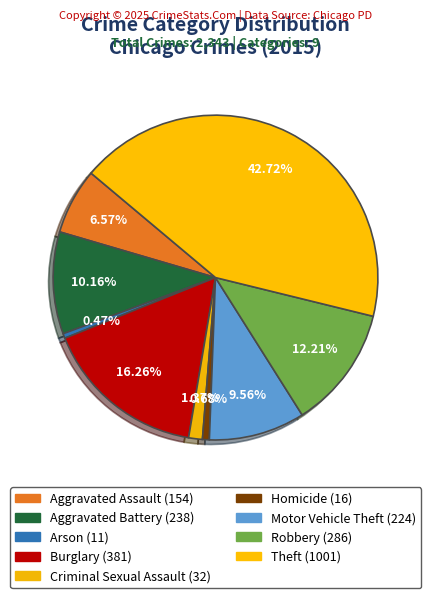

To the nearest percent, what is the difference between the largest and smallest slice percentages?

42%